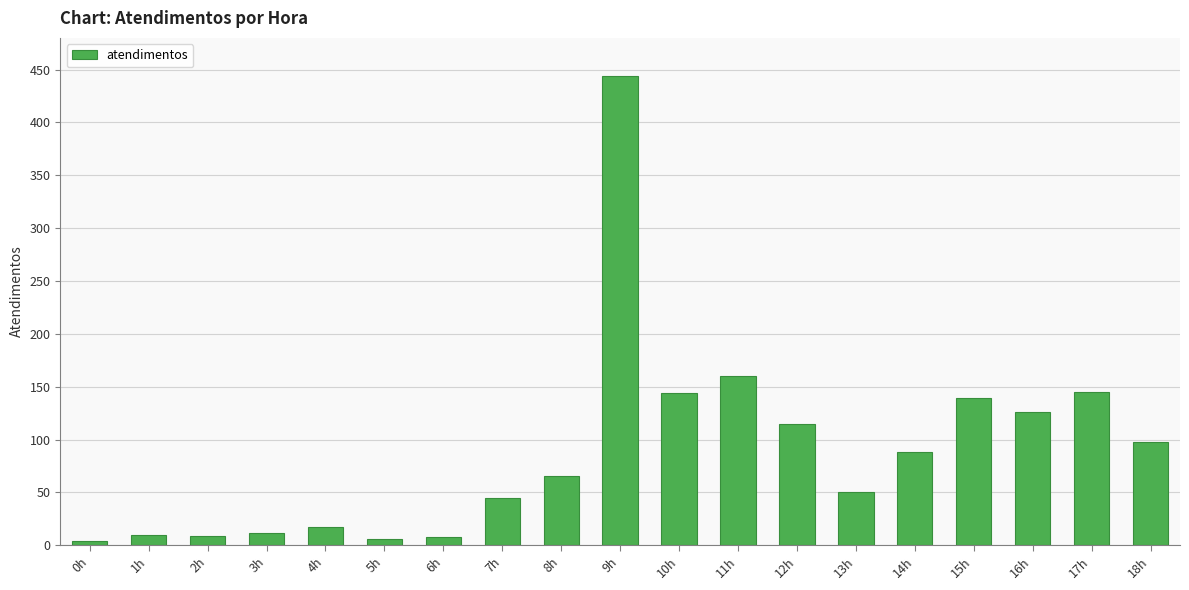

The value at 9h is 444. True or false?

True